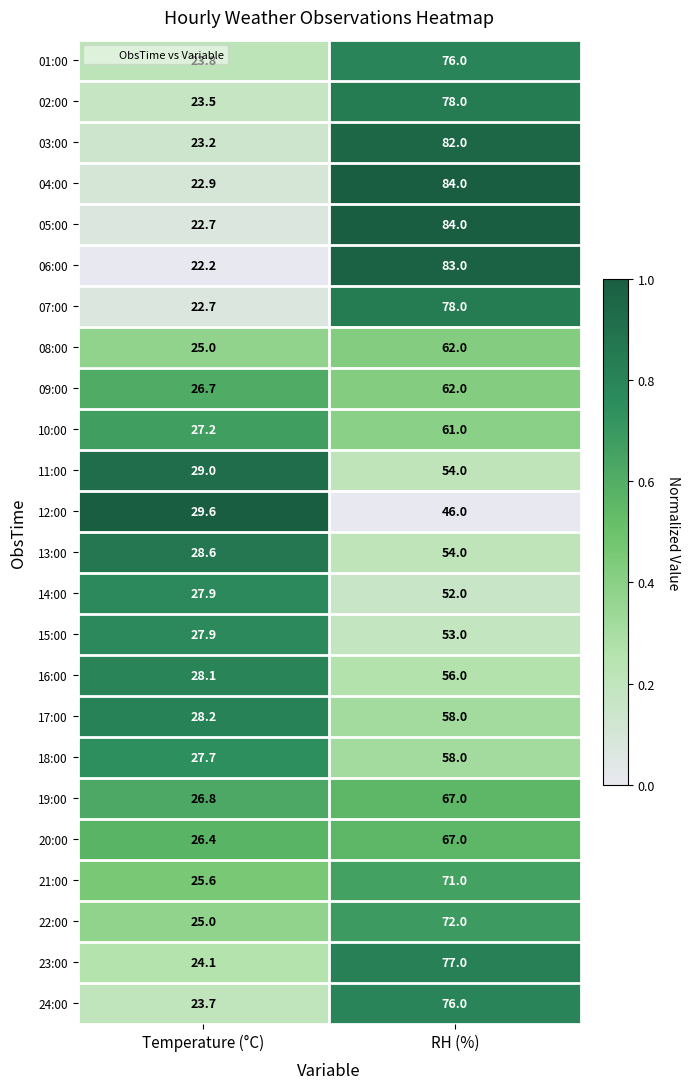

What is the total value across all series at RH (%)?

1611.0